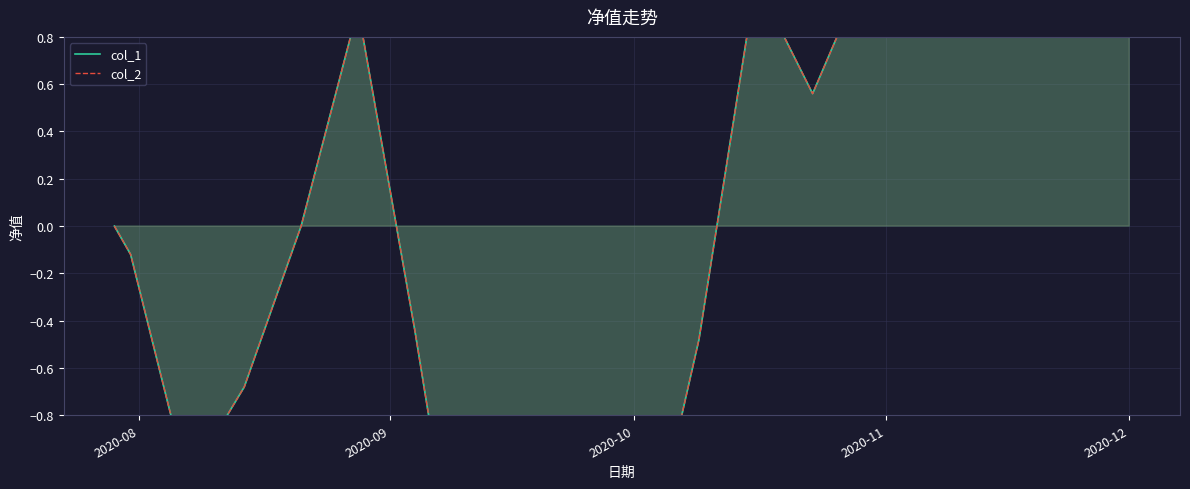

Reading left to right, list all the values displayed in this chart.

col_1: 0.0	-0.1	-1.1	-0.7	0.0	0.9	-0.4	-1.9	-0.9	-2.0	-1.8	-0.5	1.0	0.6	0.9	1.3	2.0	1.4	2.0	2.6	3.4	4.4	4.3	5.6	5.3	4.3	4.1	3.4	3.6	3.1	2.8	3.0	2.9	3.6	3.2	2.0	2.1	2.7	2.6	4.2
col_2: 0.0	-0.1	-1.1	-0.7	0.0	0.9	-0.4	-1.9	-0.9	-2.0	-1.8	-0.5	1.0	0.6	0.9	1.3	2.0	1.4	2.0	2.6	3.4	4.4	4.3	5.6	5.3	4.3	4.1	3.4	3.6	3.1	2.8	3.0	2.9	3.6	3.2	2.0	2.1	2.7	2.6	4.2